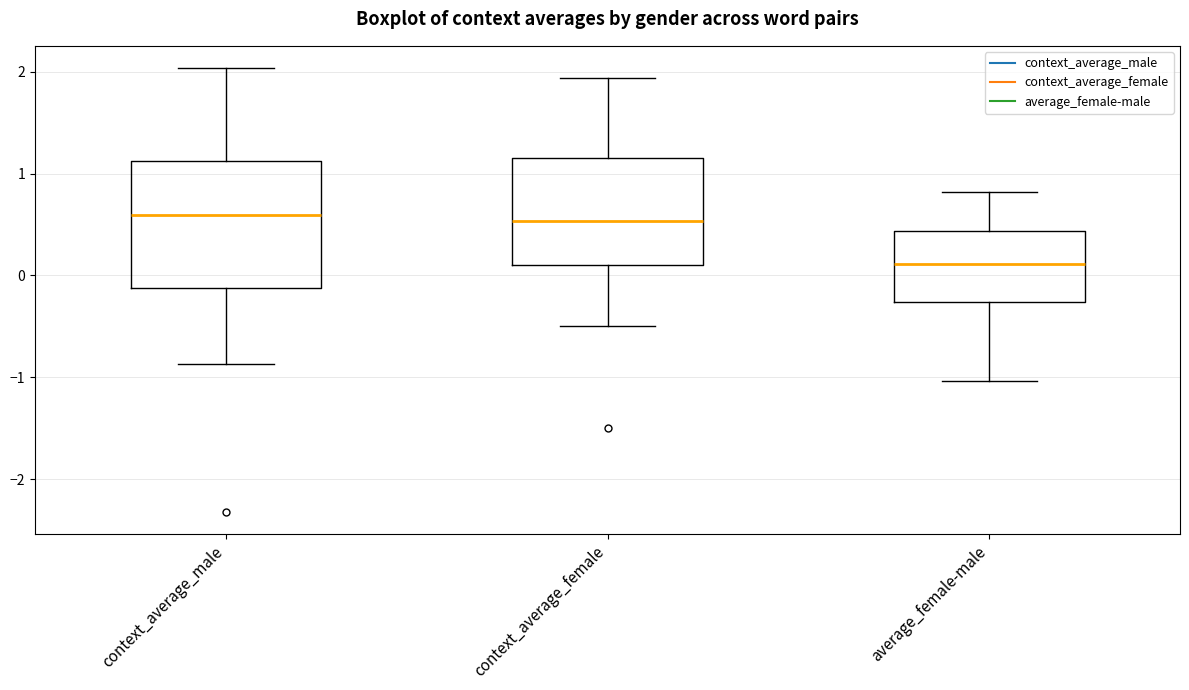

Which box is the tallest, from its lower edge to its upper edge?

context_average_male